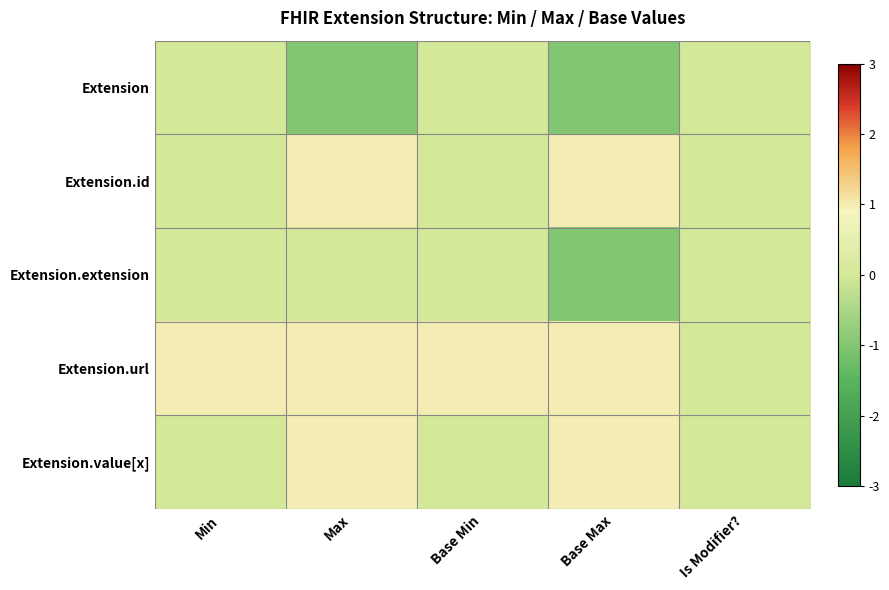

Reading left to right, list all the values displayed in this chart.

Extension: Min=0	Max=-1	Base Min=0	Base Max=-1	Is Modifier?=0
Extension.id: Min=0	Max=1	Base Min=0	Base Max=1	Is Modifier?=0
Extension.extension: Min=0	Max=0	Base Min=0	Base Max=-1	Is Modifier?=0
Extension.url: Min=1	Max=1	Base Min=1	Base Max=1	Is Modifier?=0
Extension.value[x]: Min=0	Max=1	Base Min=0	Base Max=1	Is Modifier?=0